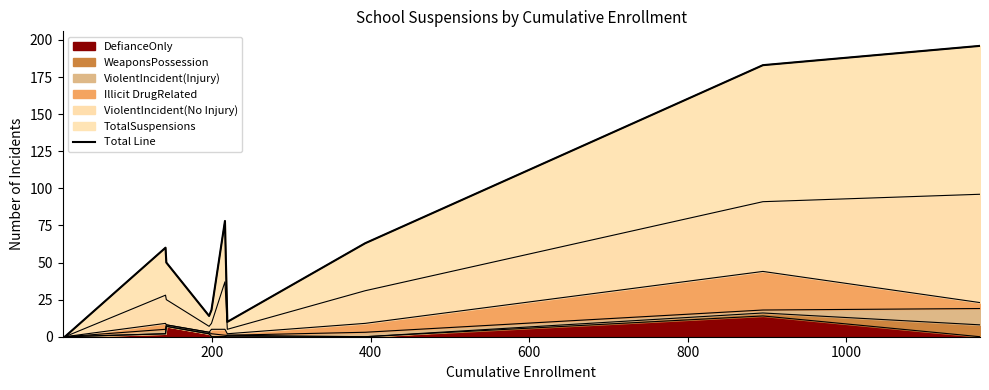

What is the highest value of the DefianceOnly series?

14